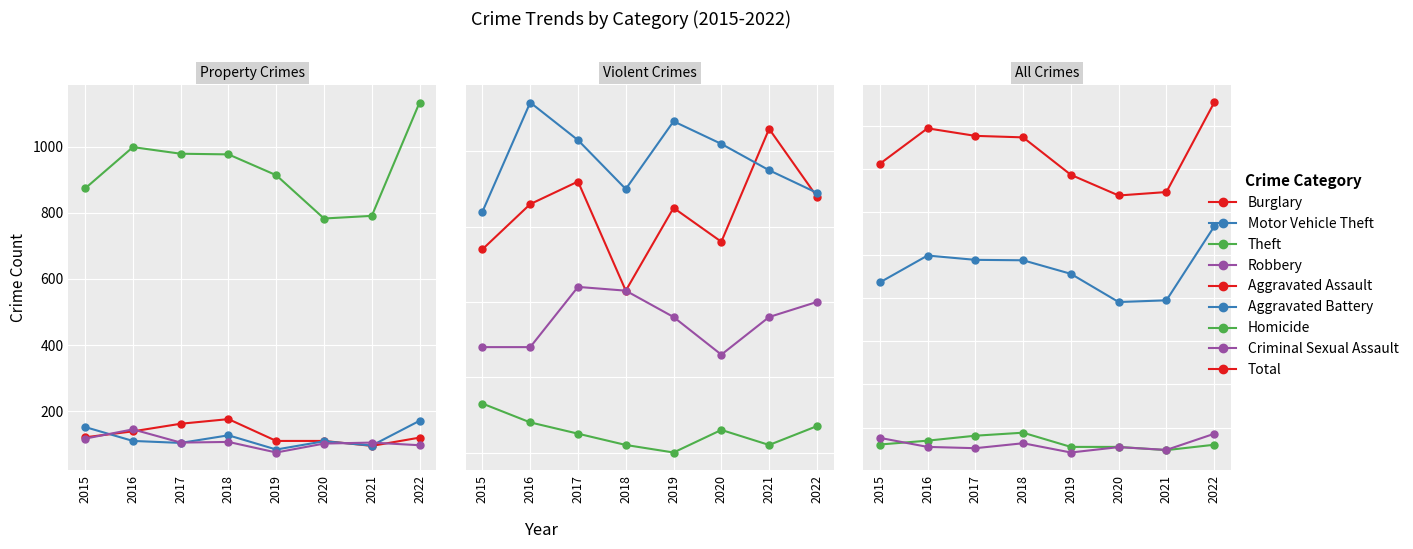

Where is the first local maximum for Motor Vehicle Theft?

2018